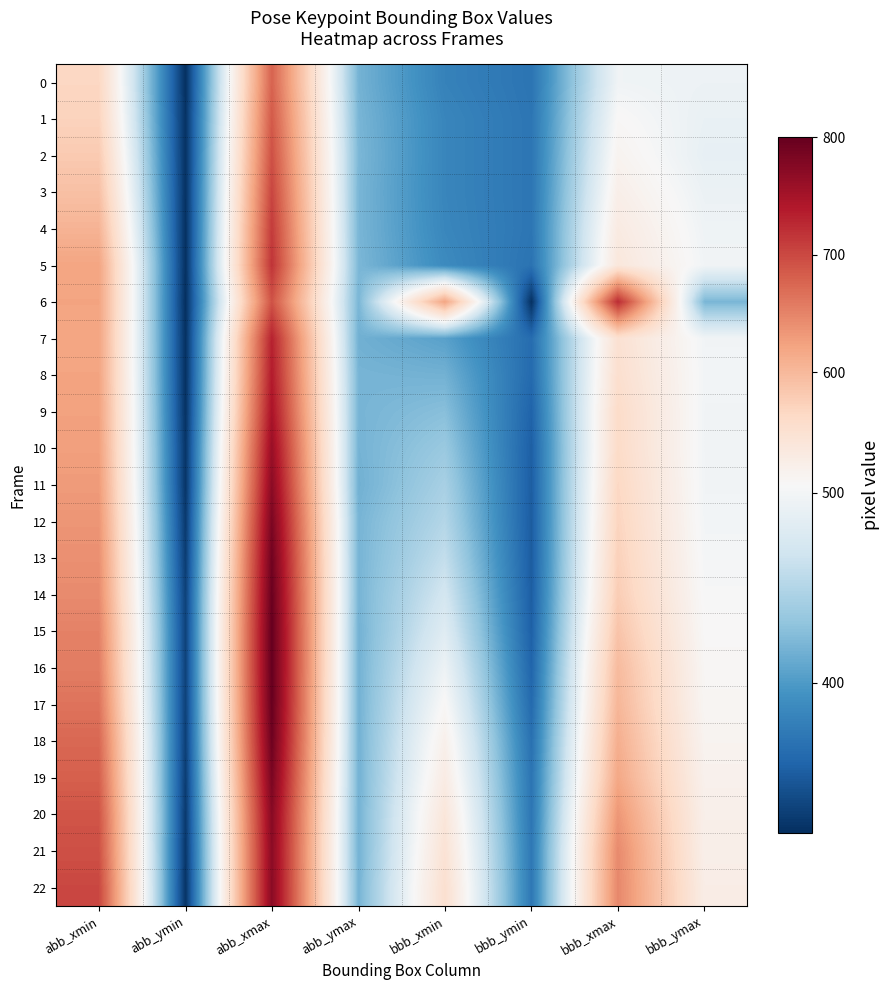

Between abb_xmin and bbb_ymin, which is larger?

abb_xmin